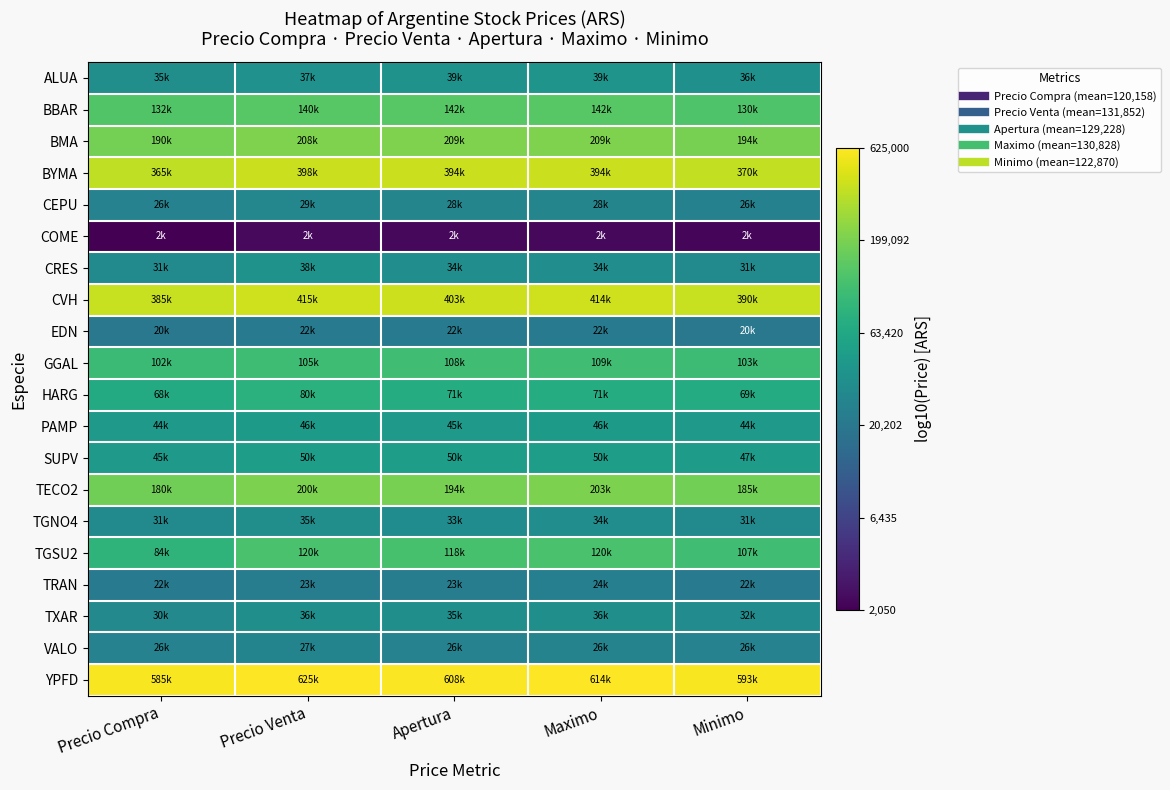

Which category has the highest value across all series?

Precio Venta